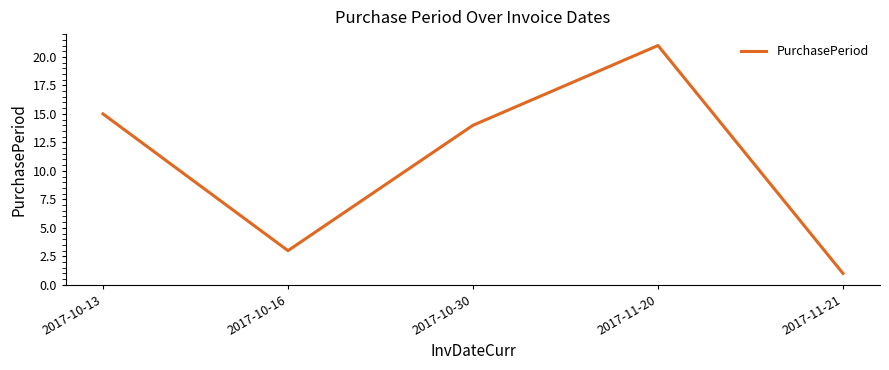

Rank the categories by value from highest to lowest.

2017-11-20, 2017-10-13, 2017-10-30, 2017-10-16, 2017-11-21